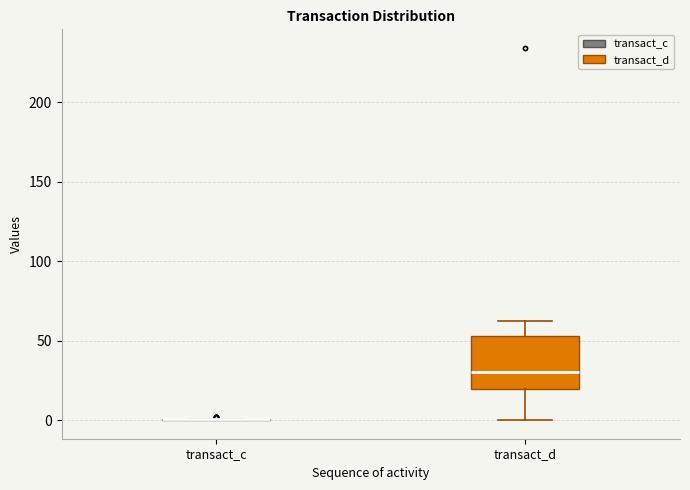

Reading left to right, read every box against the y-axis: the position of its median line, the range the box covers, and the ends of its whiskers. The values are not printed on the chart, so give them approximately, as read against the axis.

transact_c: box collapsed to a line at 0, whiskers 0 to 0
transact_d: median 30, box 20 to 55, whiskers 0 to 60